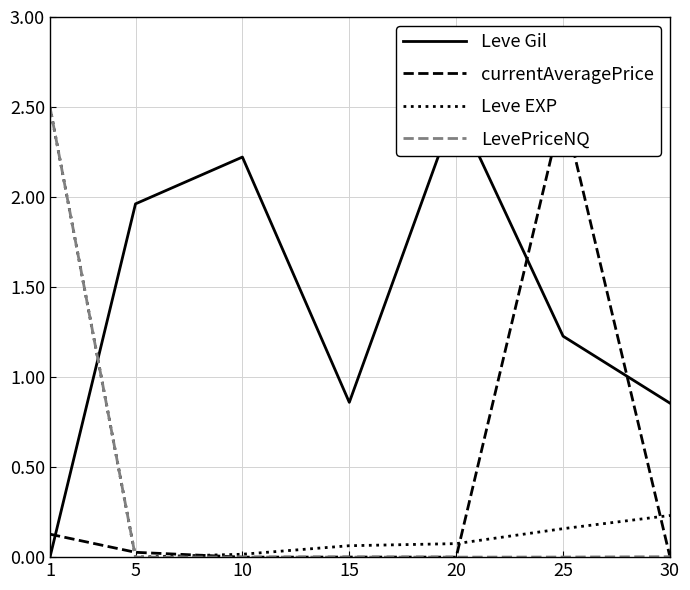

What is the difference between the highest and lowest values at 25?

2.5